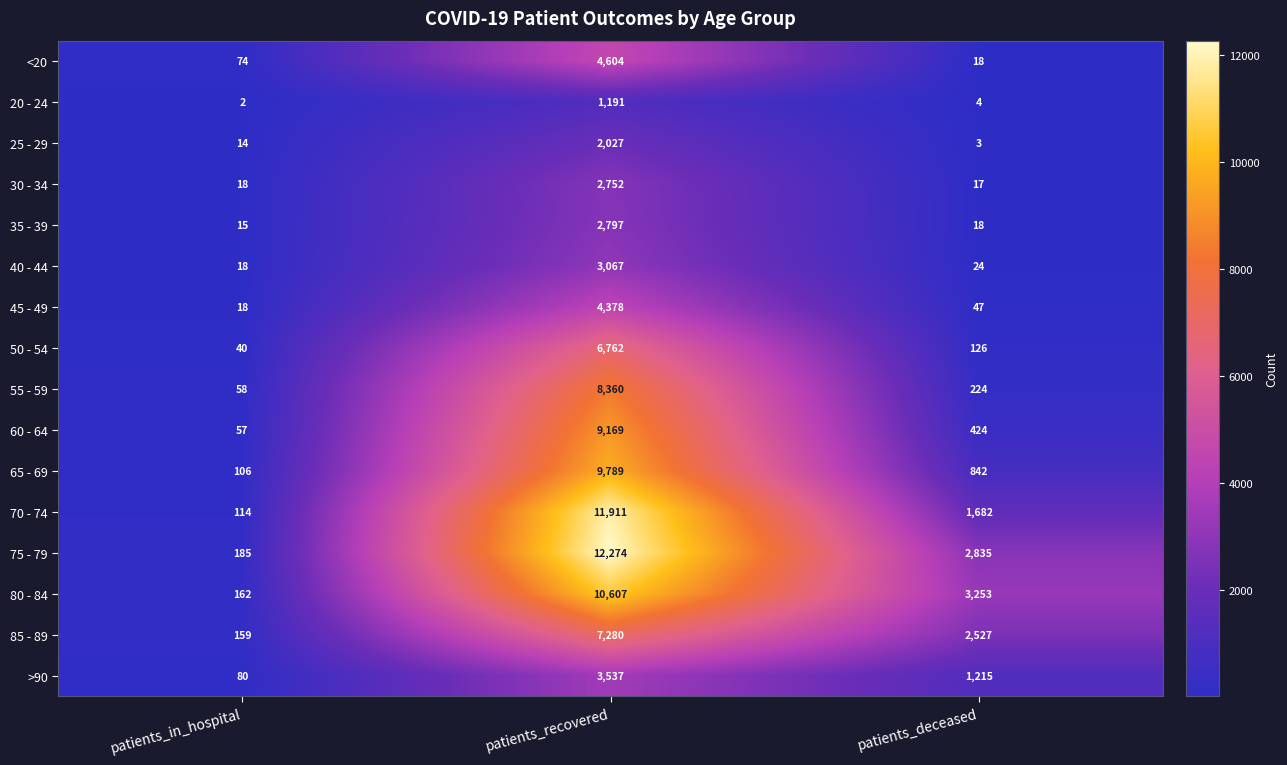

Which category has the highest value across all series?

patients_recovered